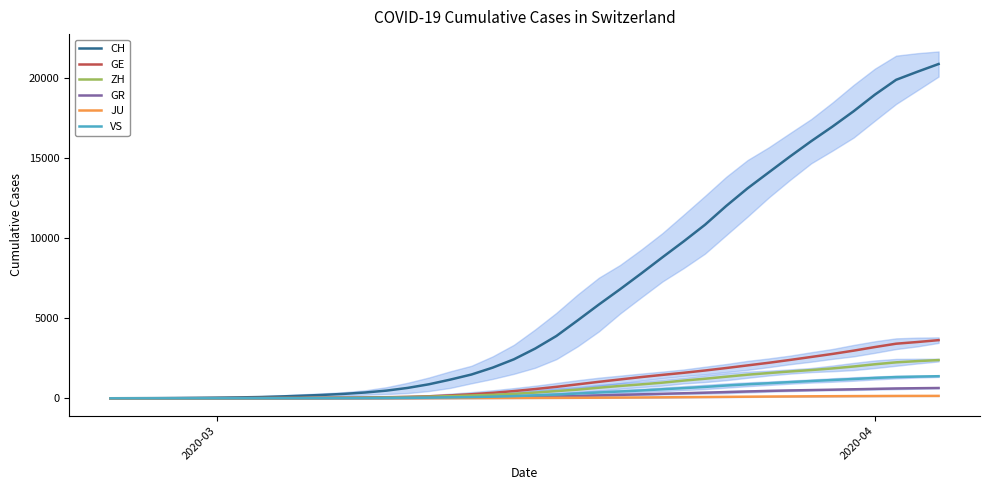

What is the value of the VS point at the 26th from the left?

489.2